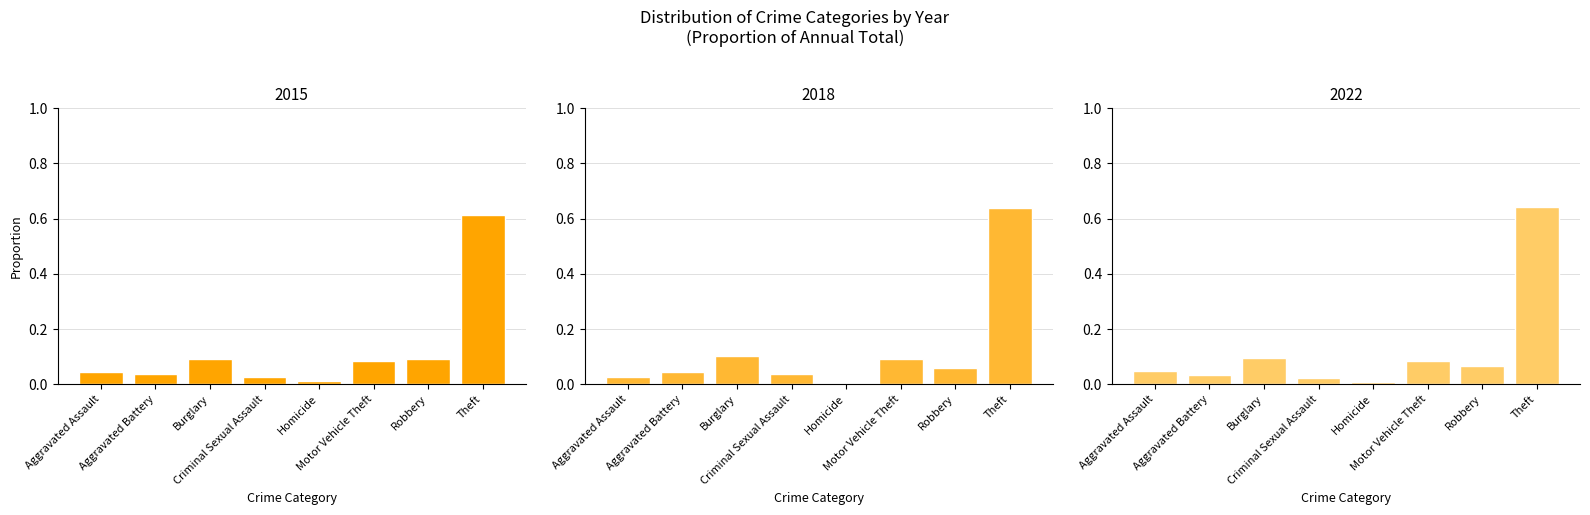

What is the value of the 2015 bar at the 7th from the left?

0.1